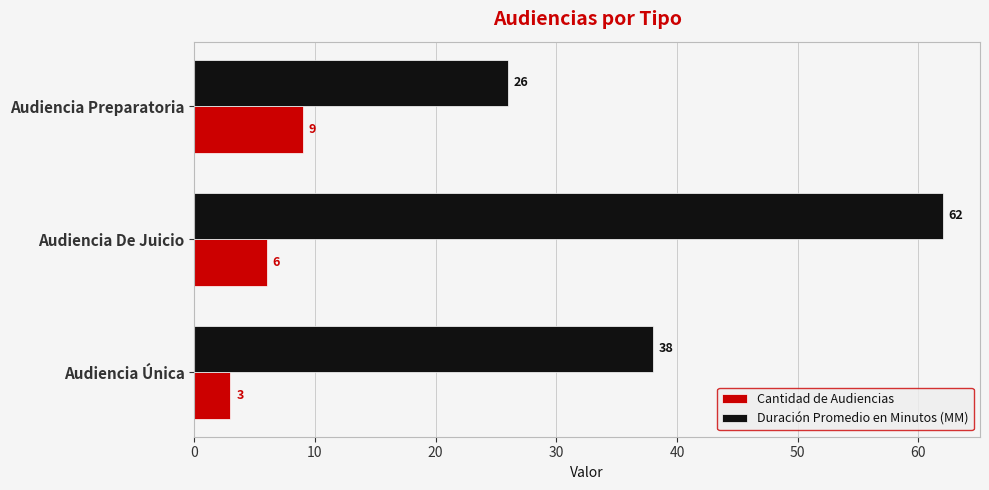

Rank the series by their average value, from lowest to highest.

Cantidad de Audiencias, Duración Promedio en Minutos (MM)